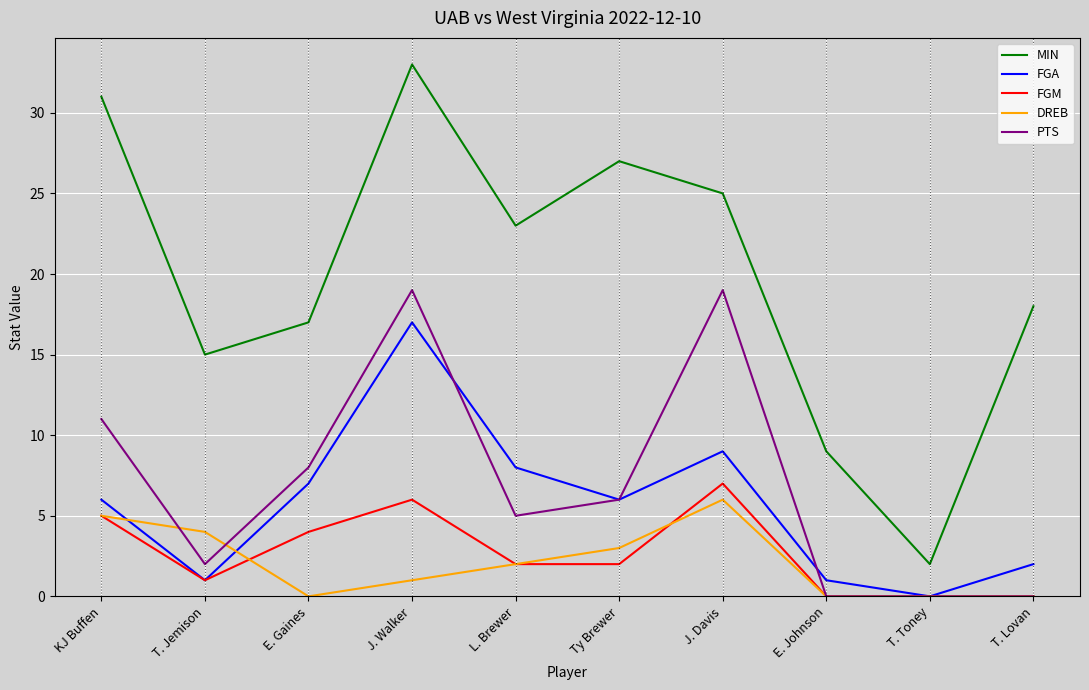

Reading left to right, extract all data points from this chart.

MIN: 31	15	17	33	23	27	25	9	2	18
FGA: 6	1	7	17	8	6	9	1	0	2
FGM: 5	1	4	6	2	2	7	0	0	0
DREB: 5	4	0	1	2	3	6	0	0	0
PTS: 11	2	8	19	5	6	19	0	0	0